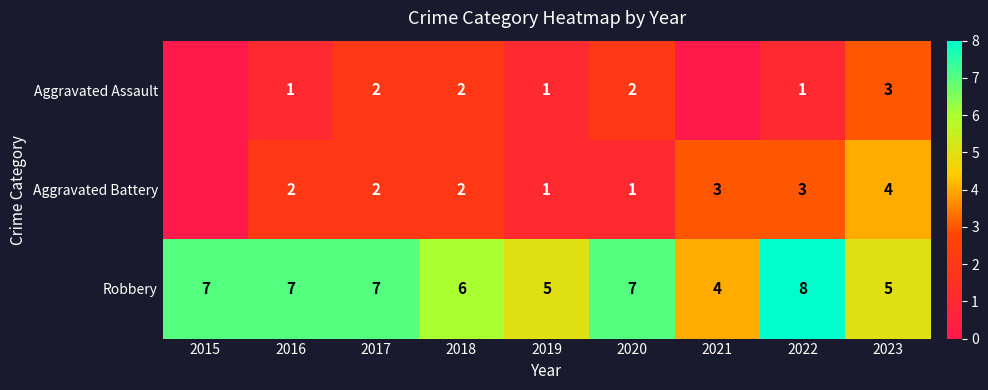

Is the value of Robbery at 2017 greater than the value of Aggravated Assault at 2022?

Yes